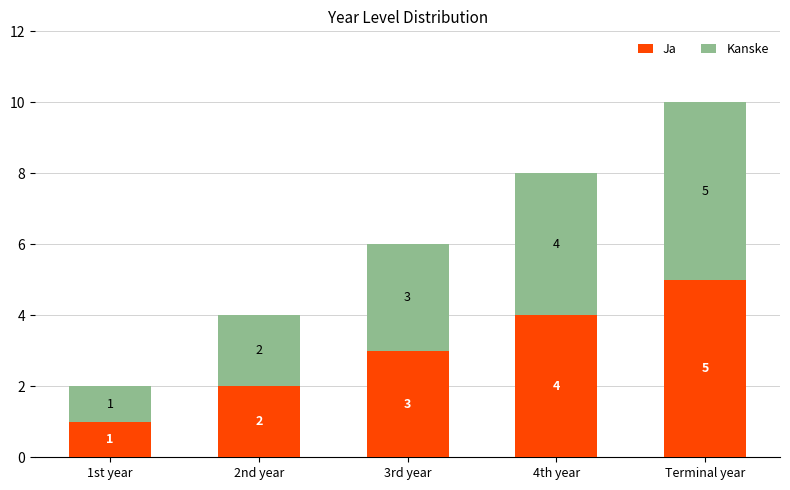

Count the number of categories in the chart.

5